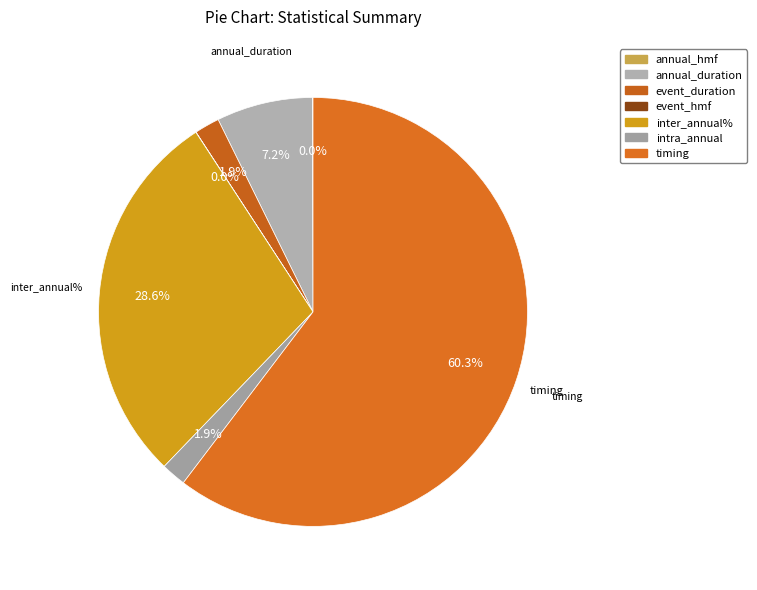

The intra_annual slice represents 2% of the pie. True or false?

True